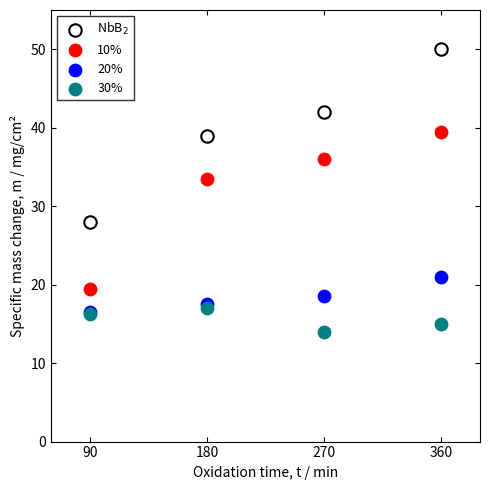

Across all series, what Y value is closest to 32?

33.5